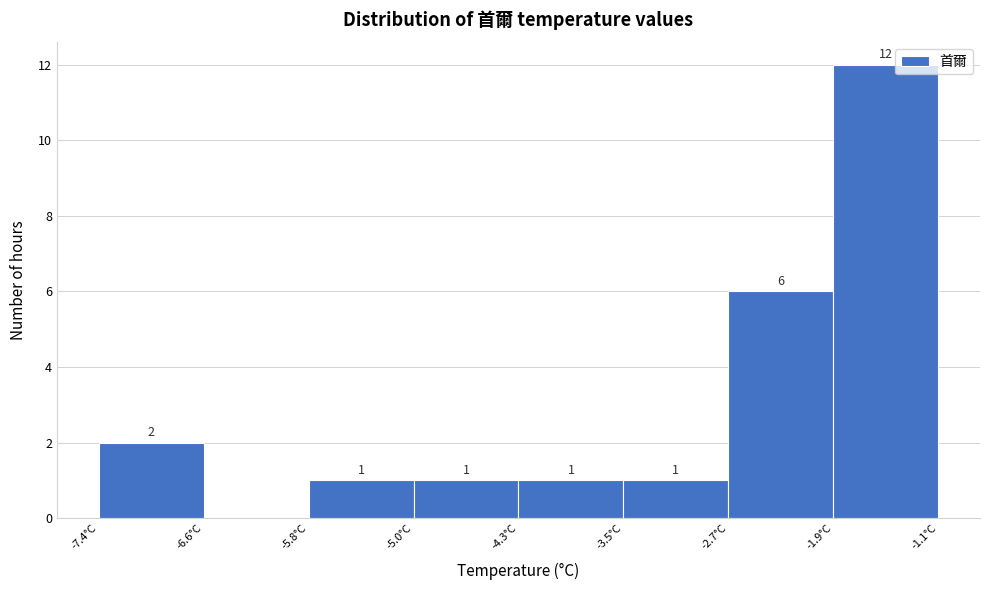

Over which range of the x-axis is the bar tallest?

-1.9 to -1.1